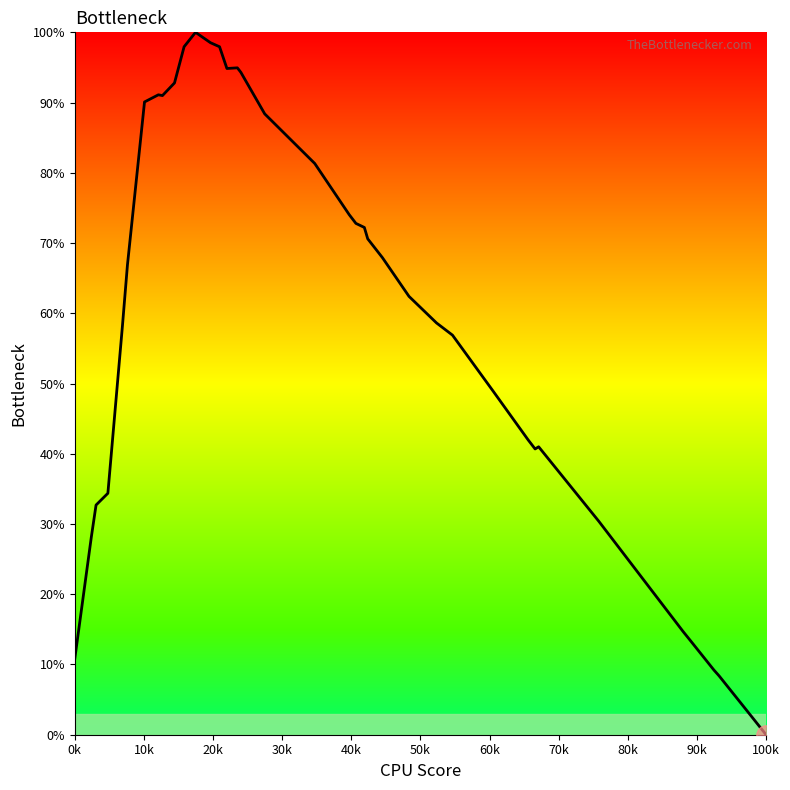

What is the difference between the maximum and minimum values?

100.0